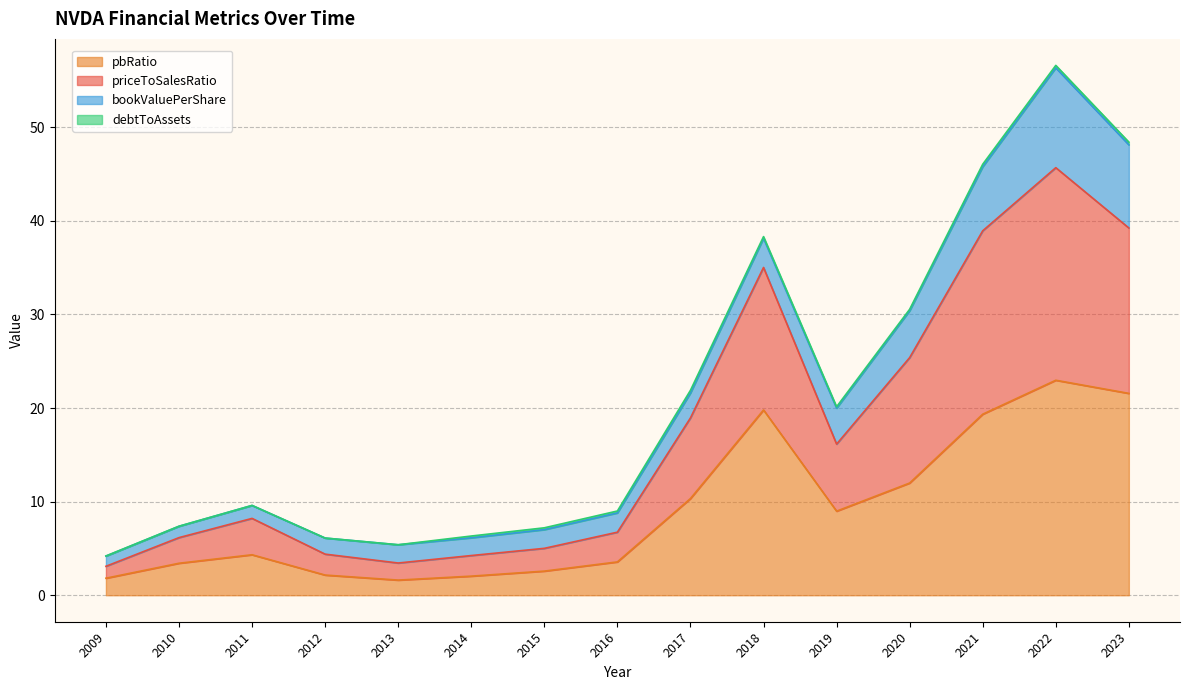

Is it true that pbRatio equals 33.7 at 2022?

False